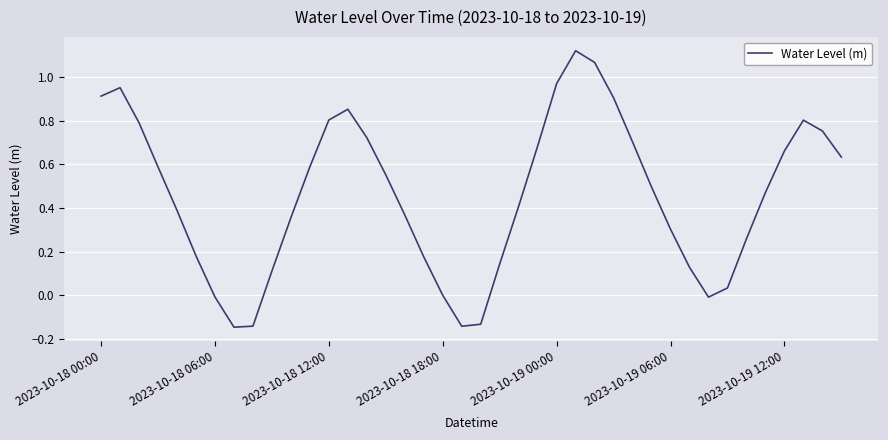

What is the difference between the maximum and minimum values?

1.3